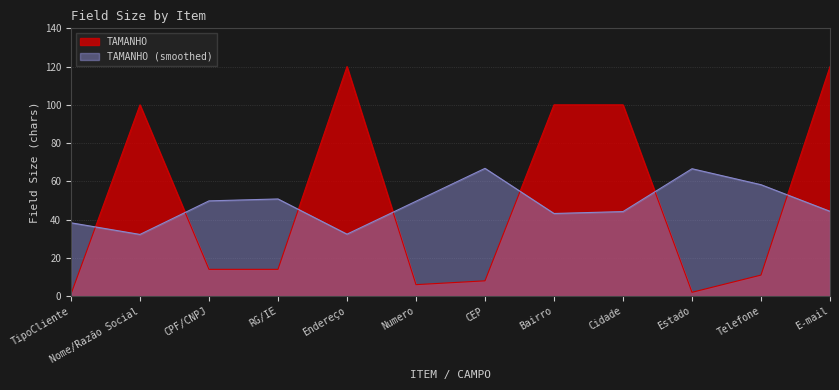

Reading left to right, list all the values displayed in this chart.

1	100	14	14	120	6	8	100	100	2	11	120